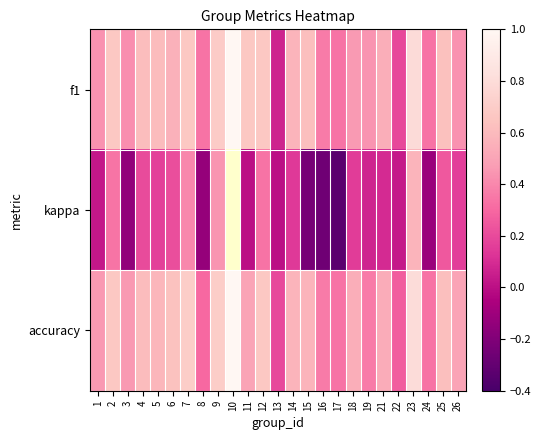

Between 25 and 26, which is larger?

25